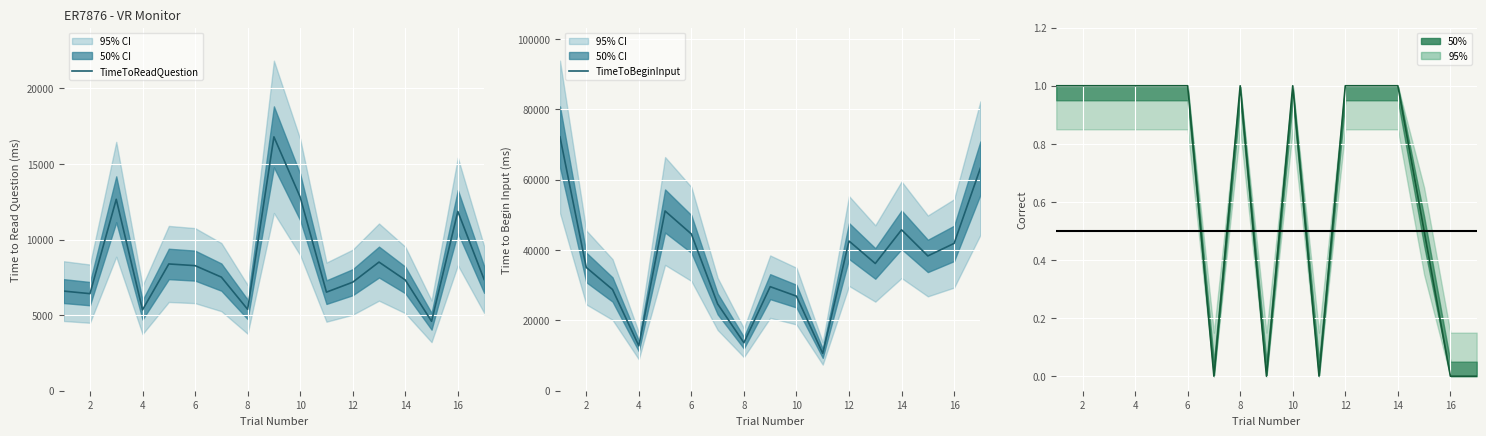

How many positive values does the Correct series have?

12